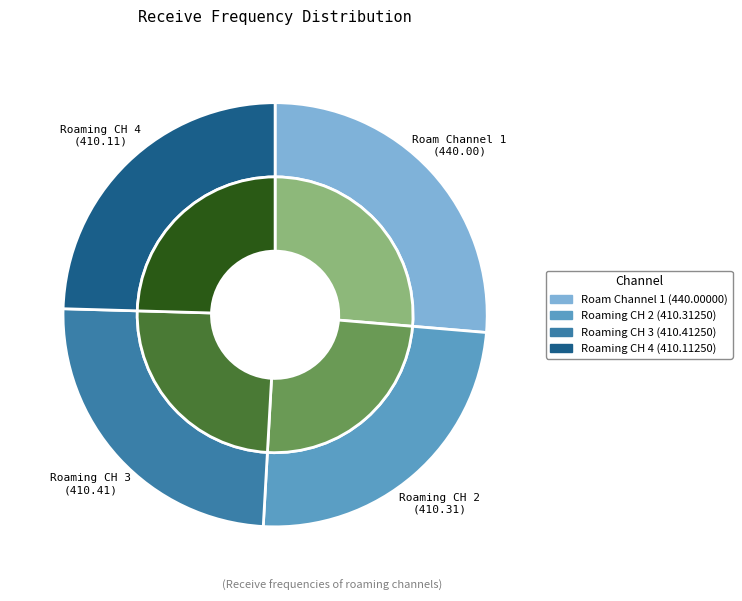

What is the total percentage of Roaming CH 4 and Roaming CH 2?

49.1%